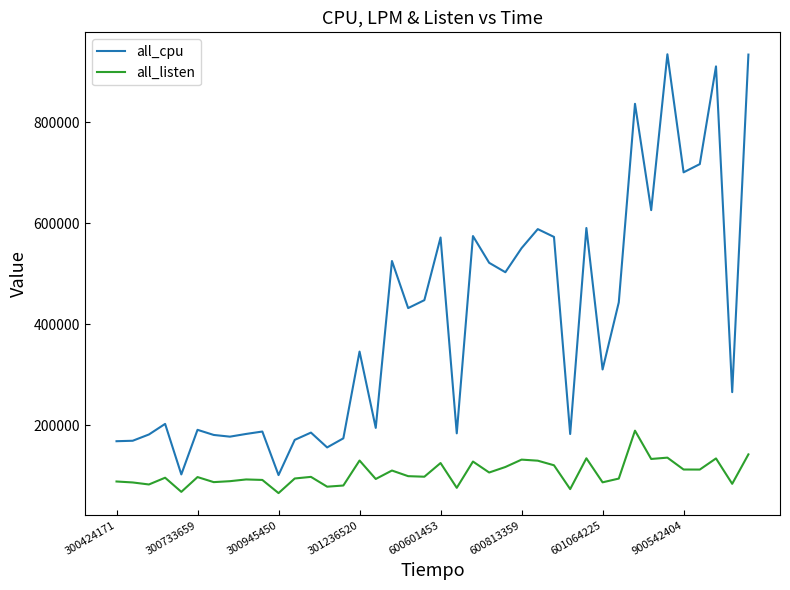

Which series has the widest spread of values?

all_cpu